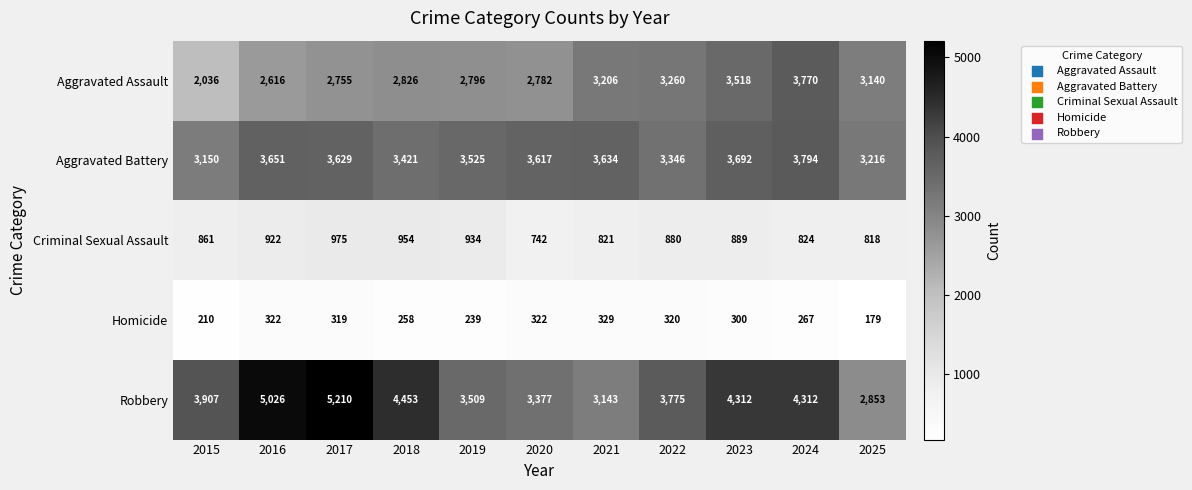

The Robbery series shows 3143 at 2021. True or false?

True